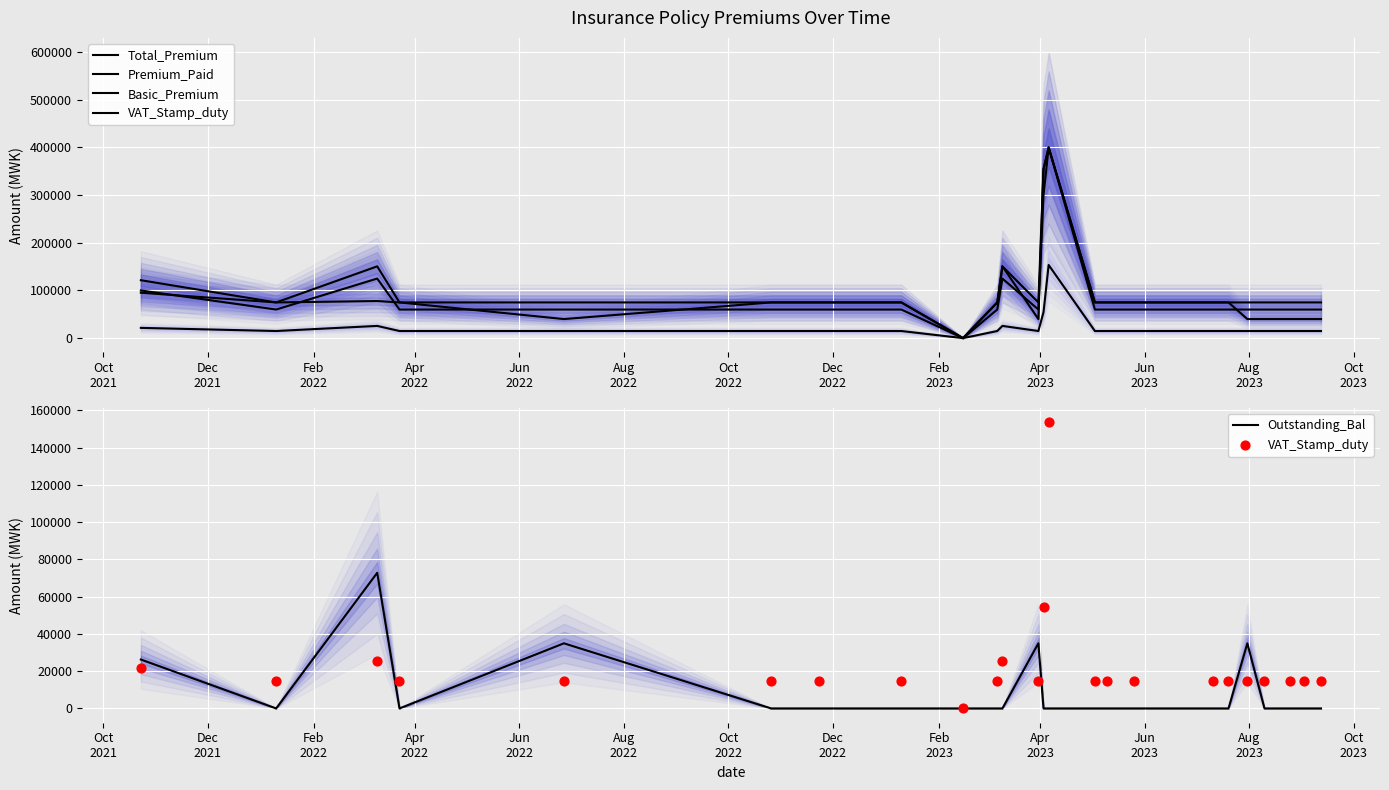

Which series contains the lowest Y value?

Outstanding_Bal